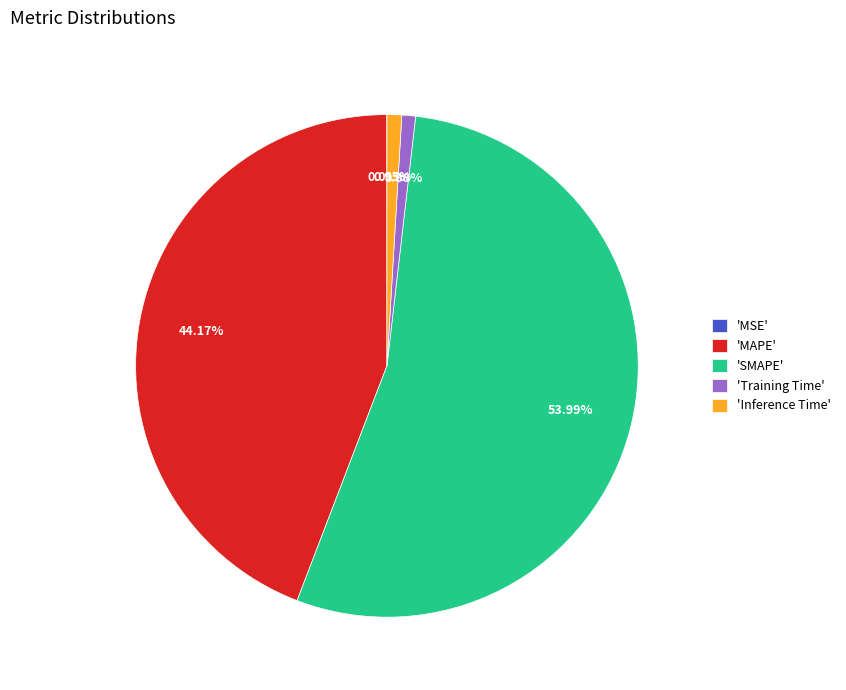

Do 'MAPE' and 'SMAPE' together represent more than half of the pie?

Yes